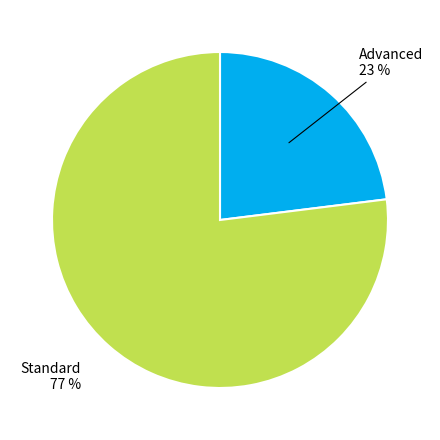

How many slices are in this pie chart?

2